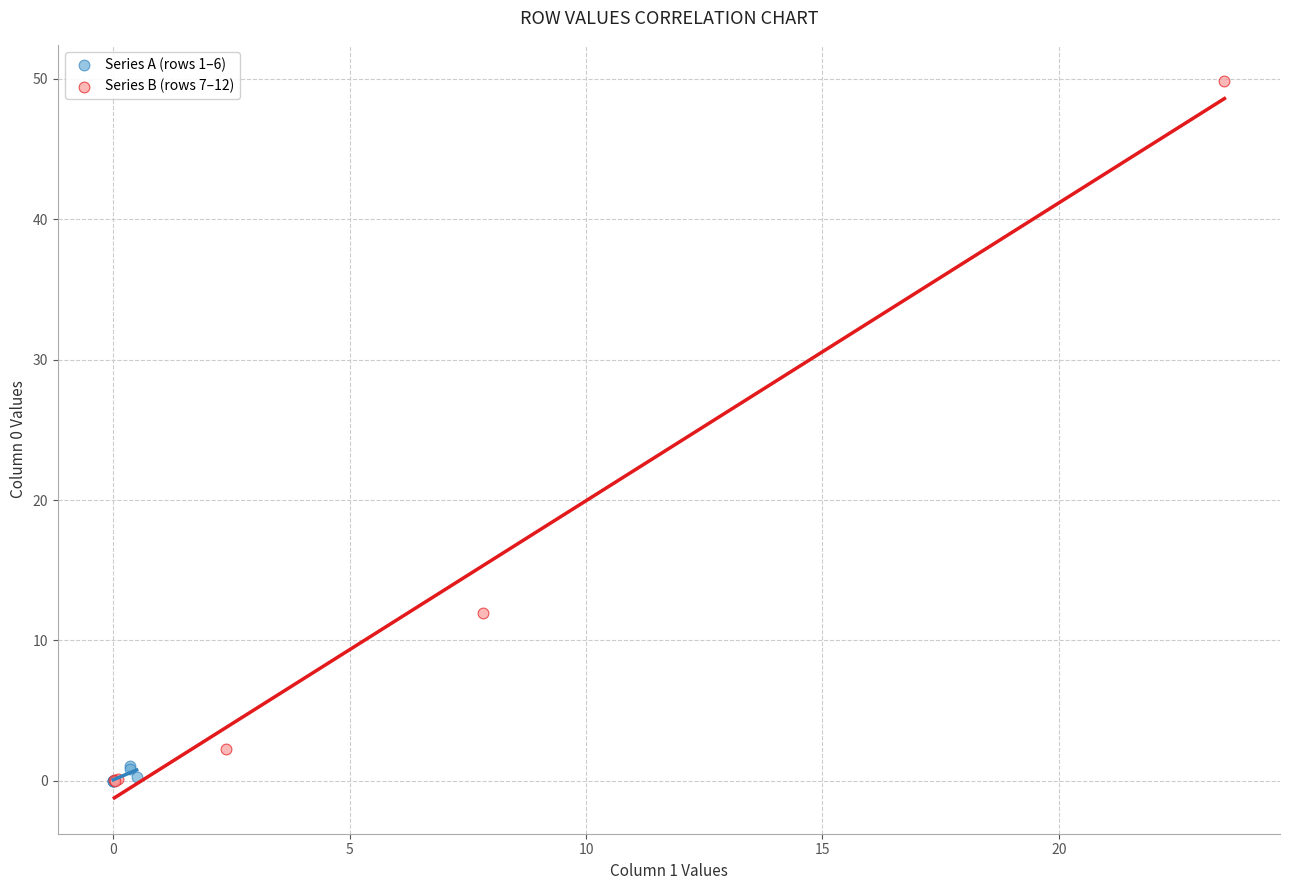

Which series contains the highest Y value?

Series B (rows 7–12)